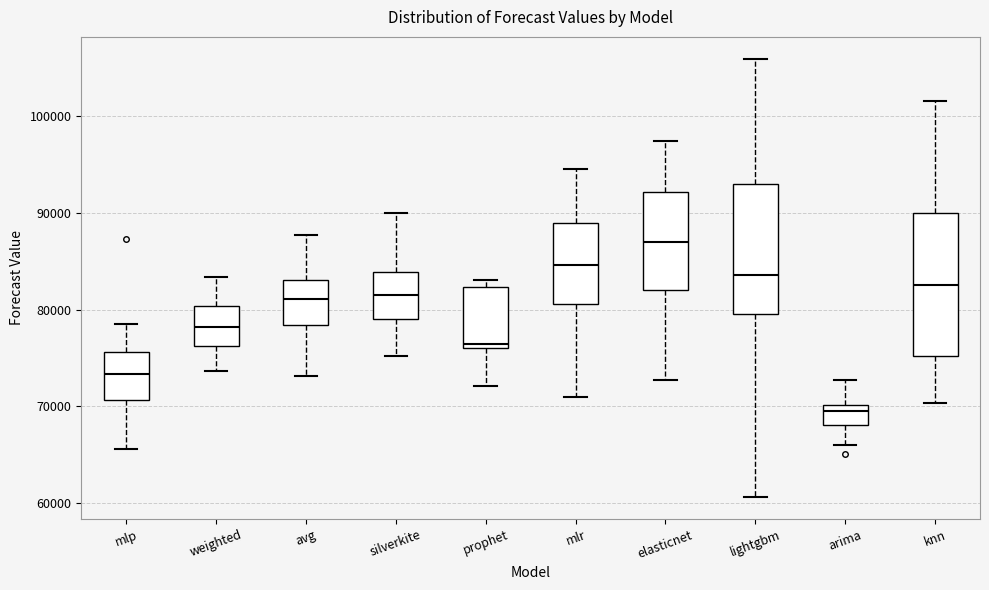

Reading left to right, transcribe this box plot: for each box, give where its median line is, the range the box spans, and where its two whiskers end, as read against the y-axis. The values are not printed on the chart, so give them approximately, as read against the axis.

mlp: median 73000, box 71000 to 76000, whiskers 66000 to 78000
weighted: median 78000, box 76000 to 80000, whiskers 74000 to 83000
avg: median 81000, box 78000 to 83000, whiskers 73000 to 88000
silverkite: median 81000, box 79000 to 84000, whiskers 75000 to 90000
prophet: median 76000 (just above the box's lower edge), box 76000 to 82000, whiskers 72000 to 83000
mlr: median 85000, box 81000 to 89000, whiskers 71000 to 94000
elasticnet: median 87000, box 82000 to 92000, whiskers 73000 to 97000
lightgbm: median 84000, box 80000 to 93000, whiskers 61000 to 106000
arima: median 69000, box 68000 to 70000, whiskers 66000 to 73000
knn: median 83000, box 75000 to 90000, whiskers 70000 to 101000